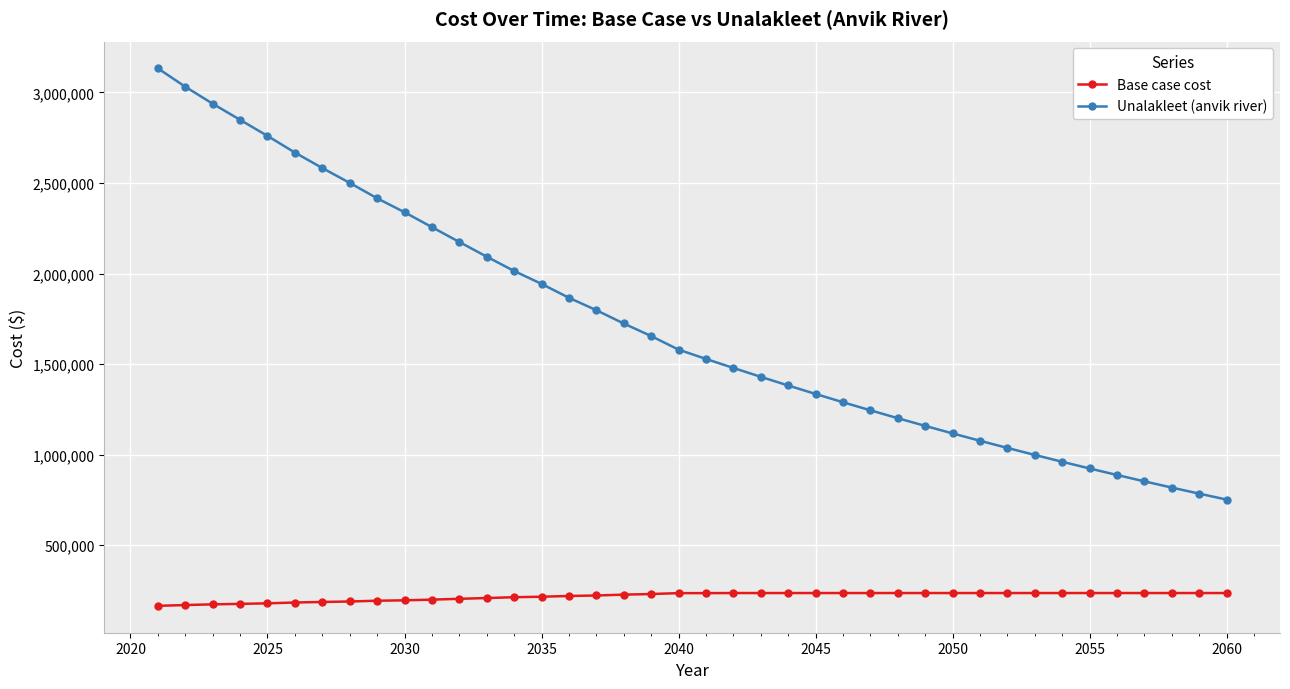

What is the sum of all Unalakleet (anvik river) values?

68590807.8